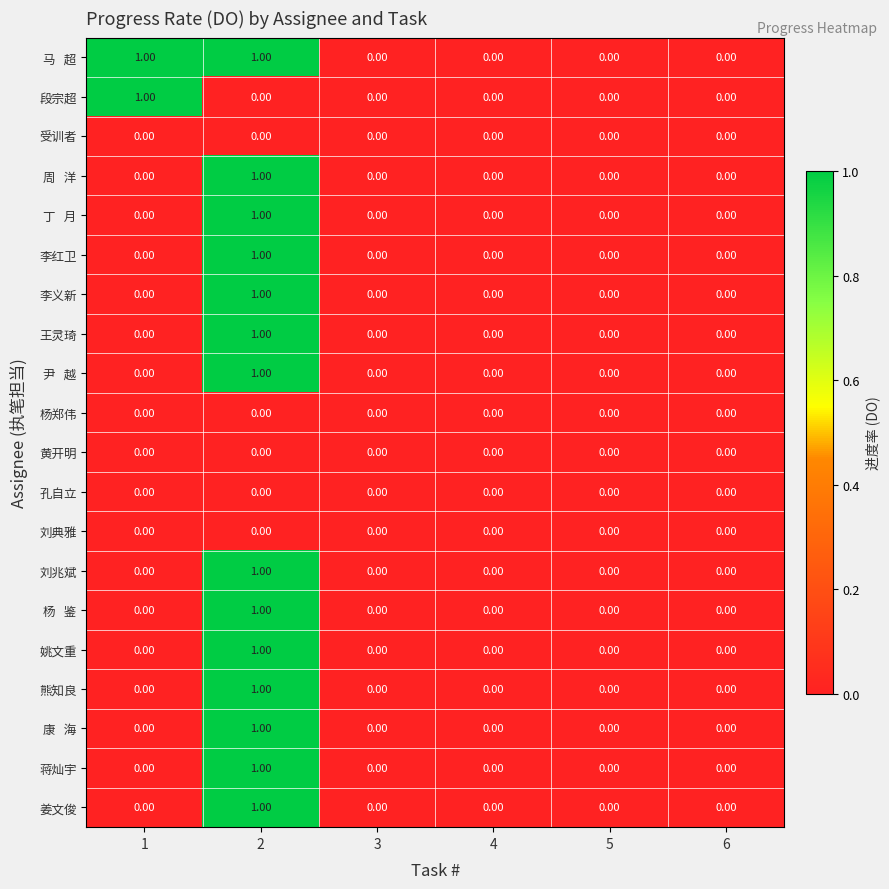

Count the number of data series in this chart.

20